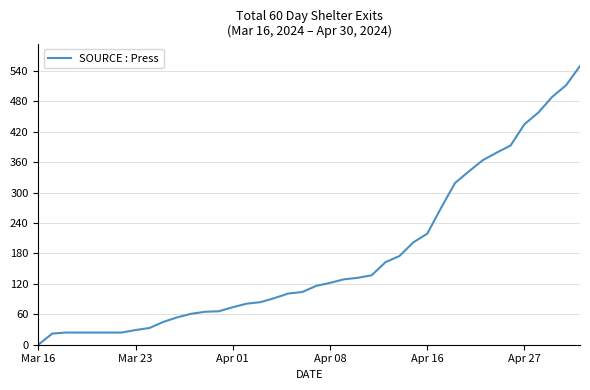

What is the difference between the maximum and minimum values?

550